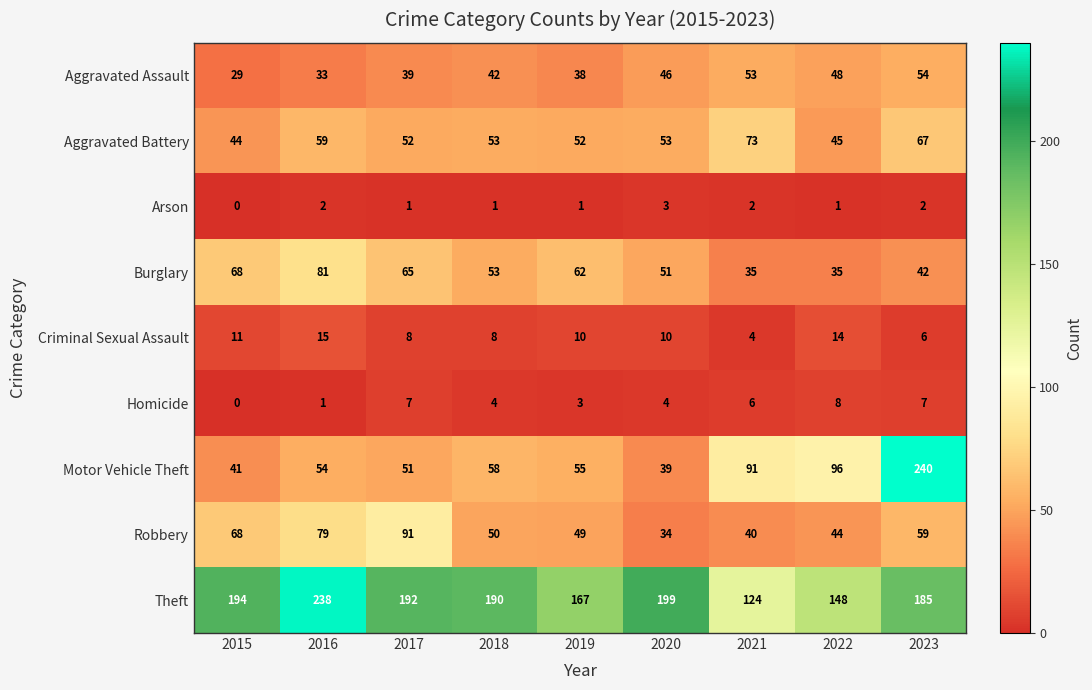

Which category has the highest value across all series?

2023